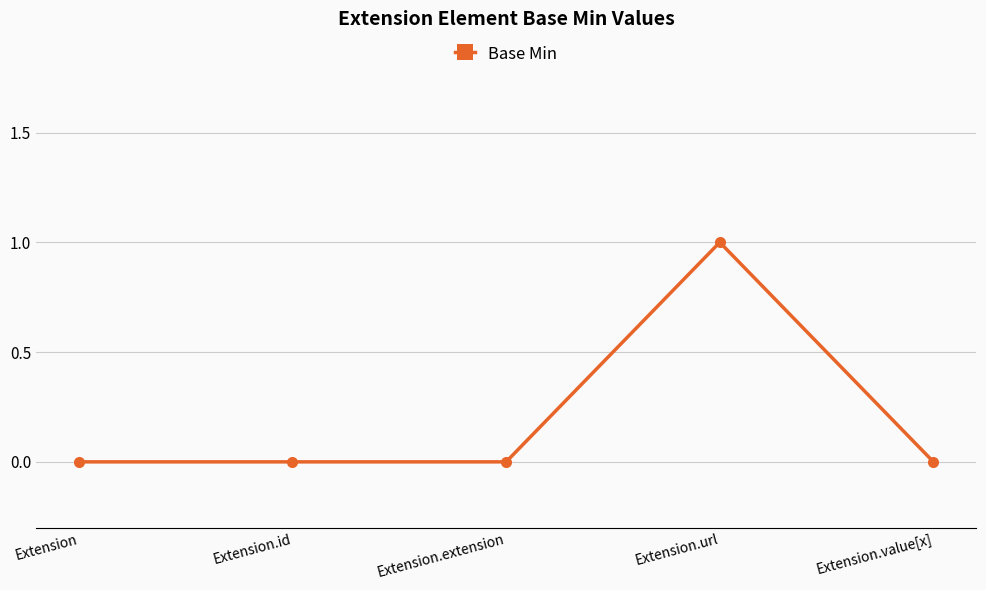

What is the change in value from Extension.extension to Extension.url?

+1